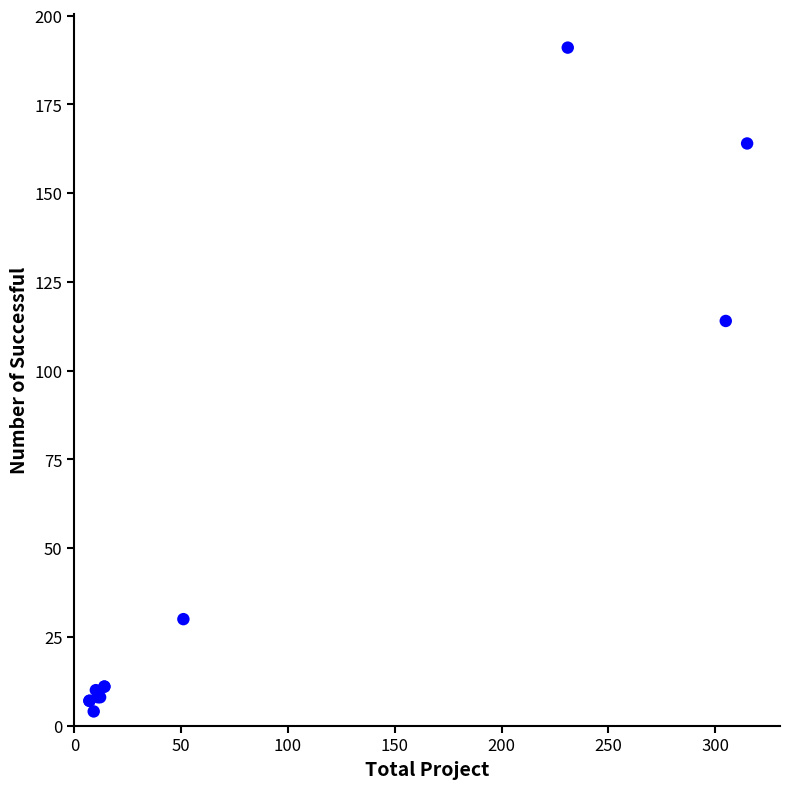

What Y value in the scatter plot is closest to 97?

114